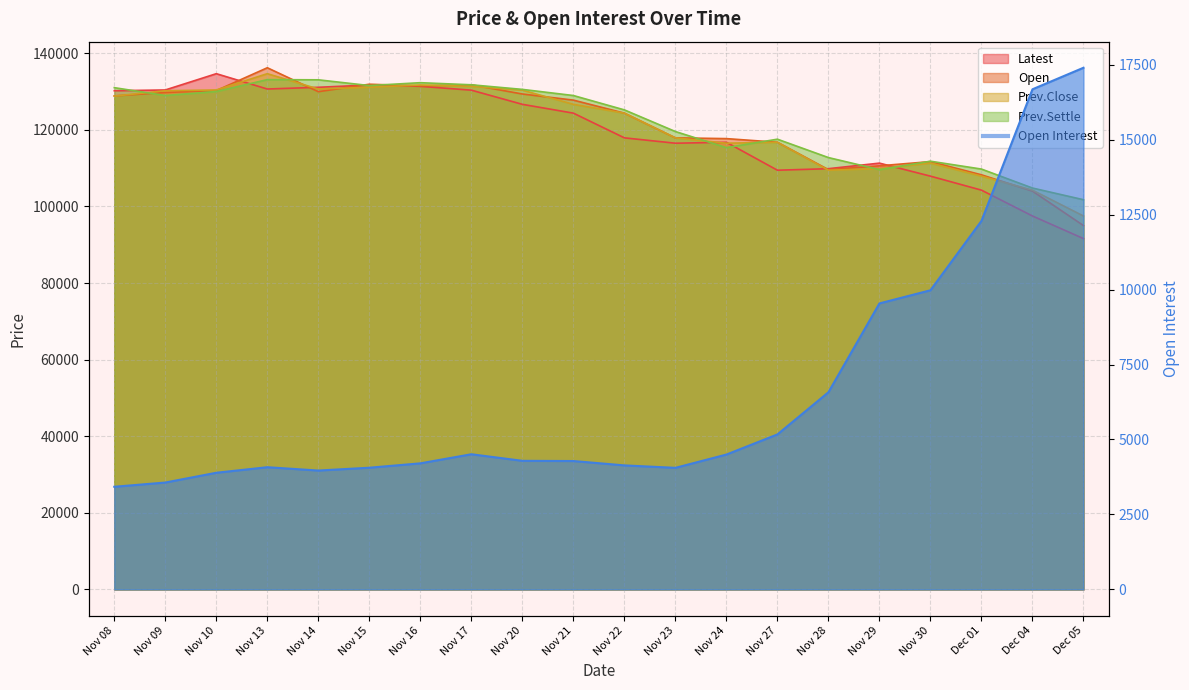

What is the difference between the second highest and second lowest values in the Open series?

27900